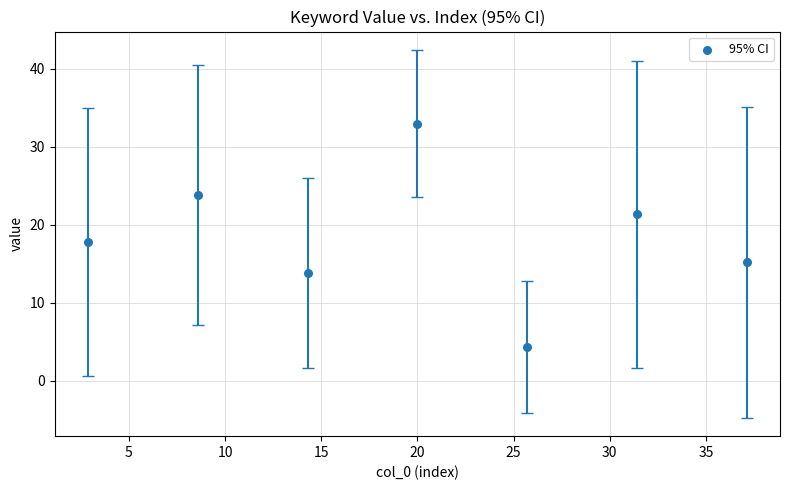

What is the average Y value?

18.5